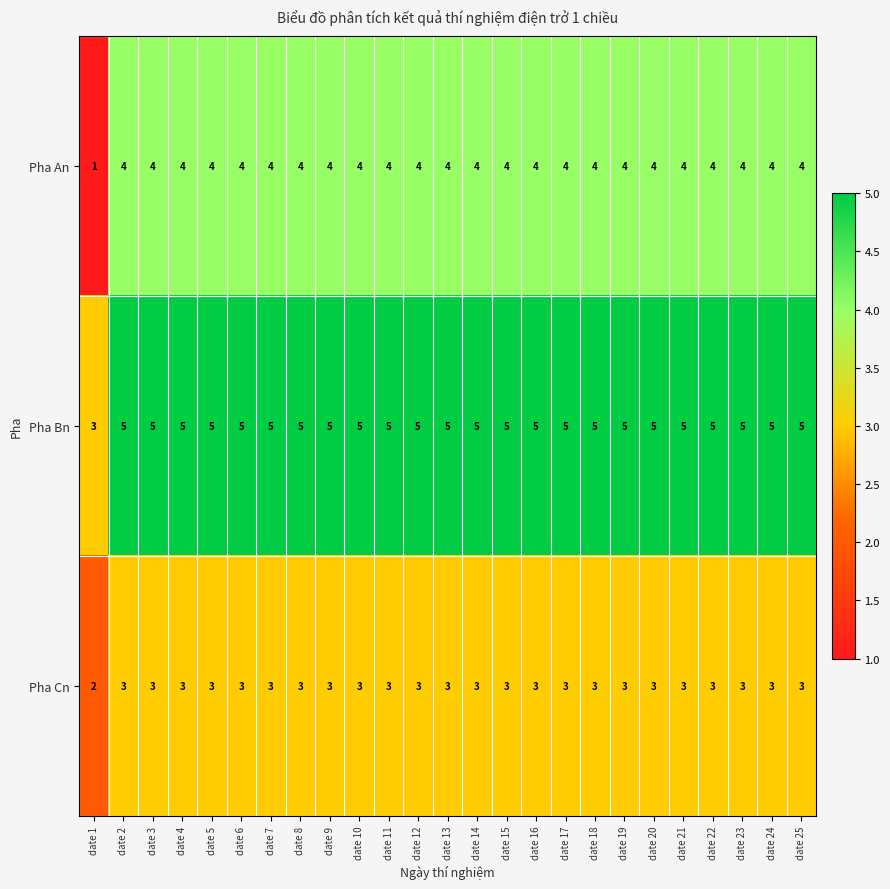

What is the average value of the Pha Bn series?

5